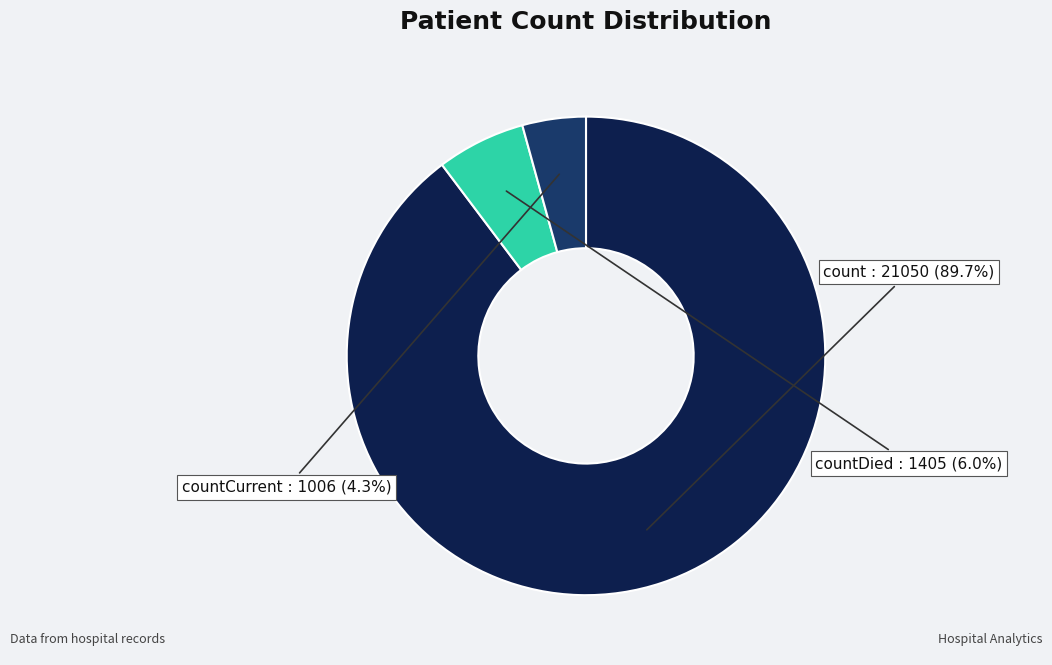

Approximately how many times larger is the value at countCurrent compared to countDied?

0.7